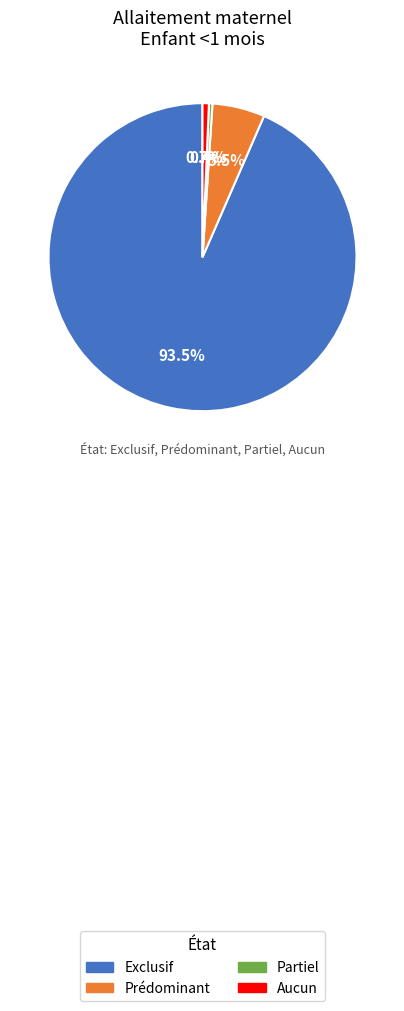

How many slices are in this pie chart?

4